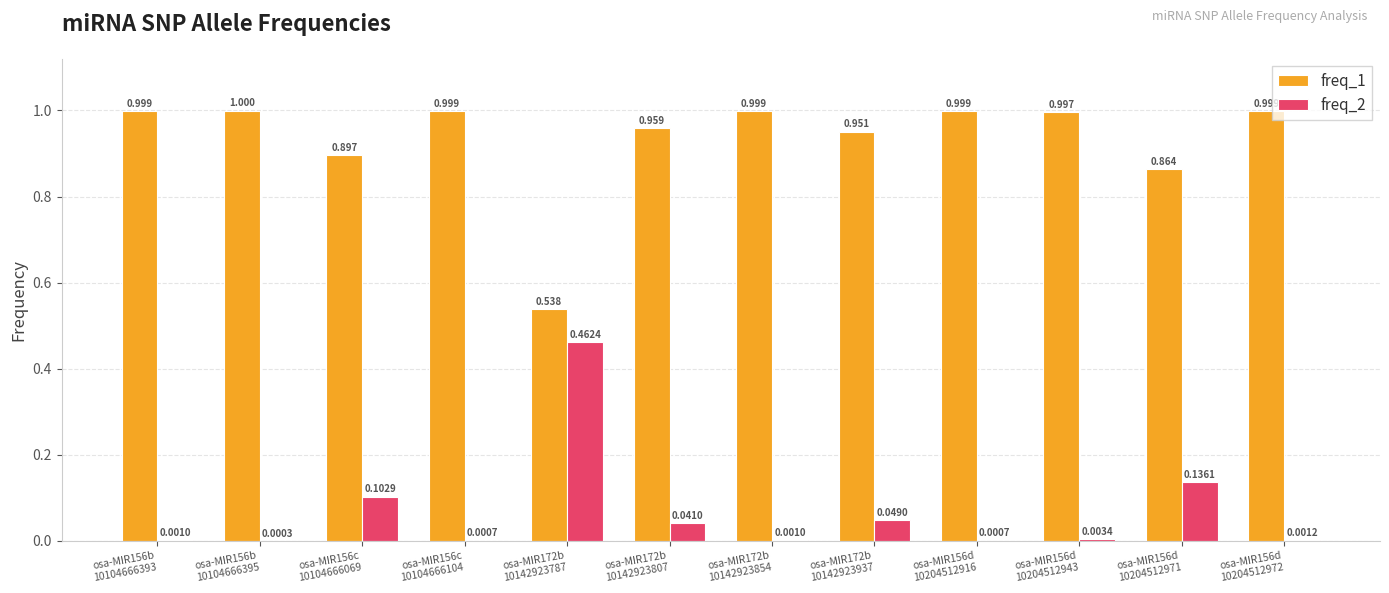

List the series in order of their peak value, lowest first.

freq_2, freq_1